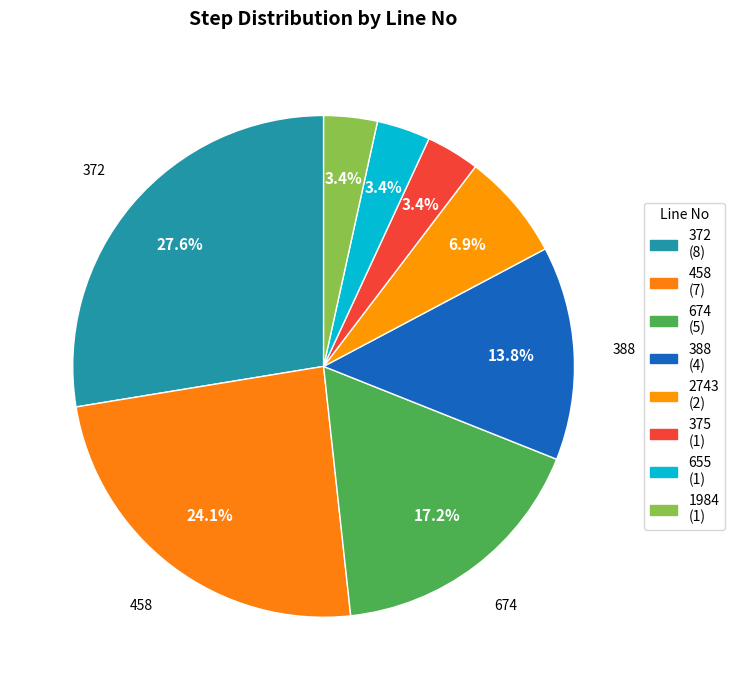

Count the number of slices in the pie.

8